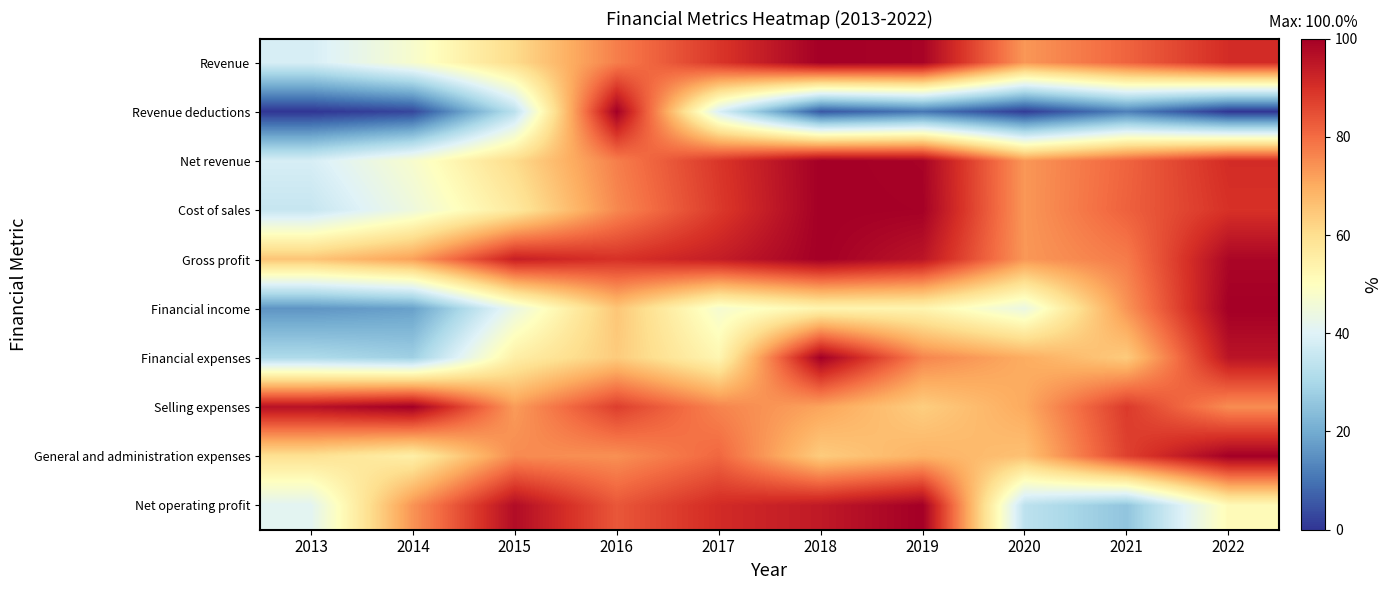

At how many categories does at least one series exceed 78?

9